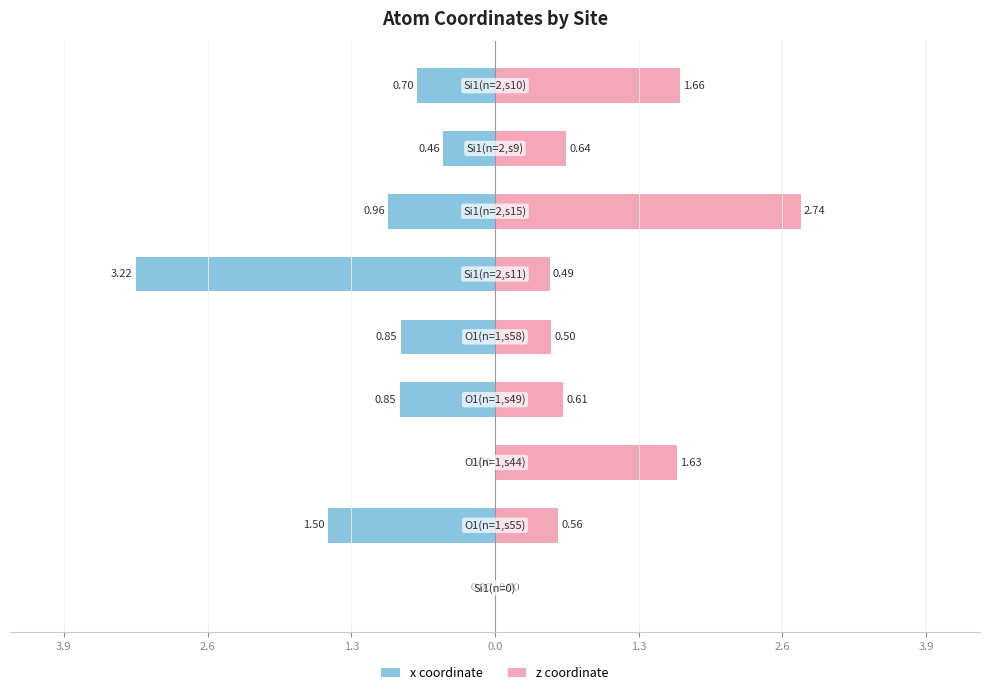

What is the difference between the maximum and minimum values in the x coordinate series?

3.2